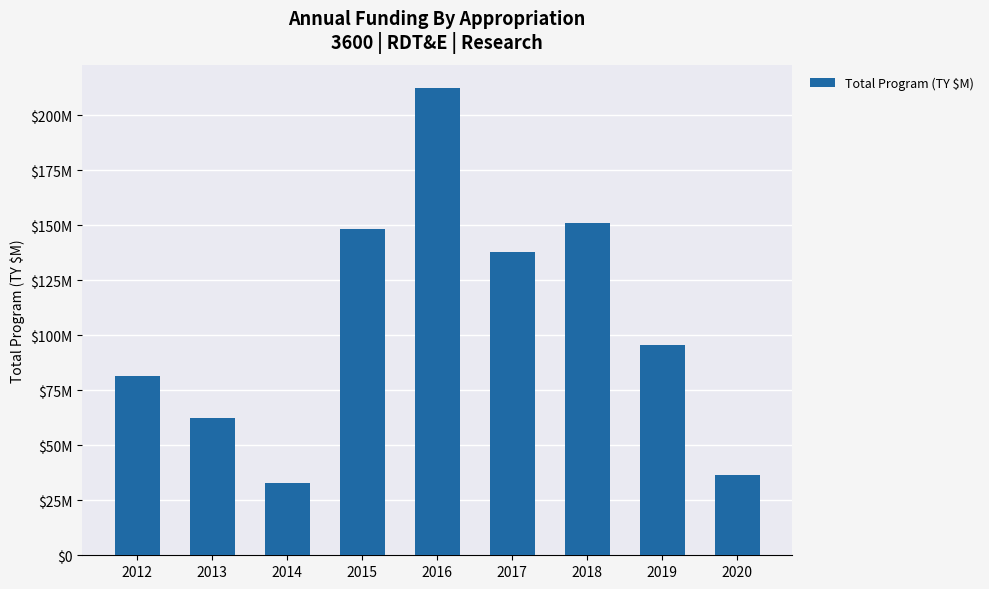

Does the chart contain any negative values?

No